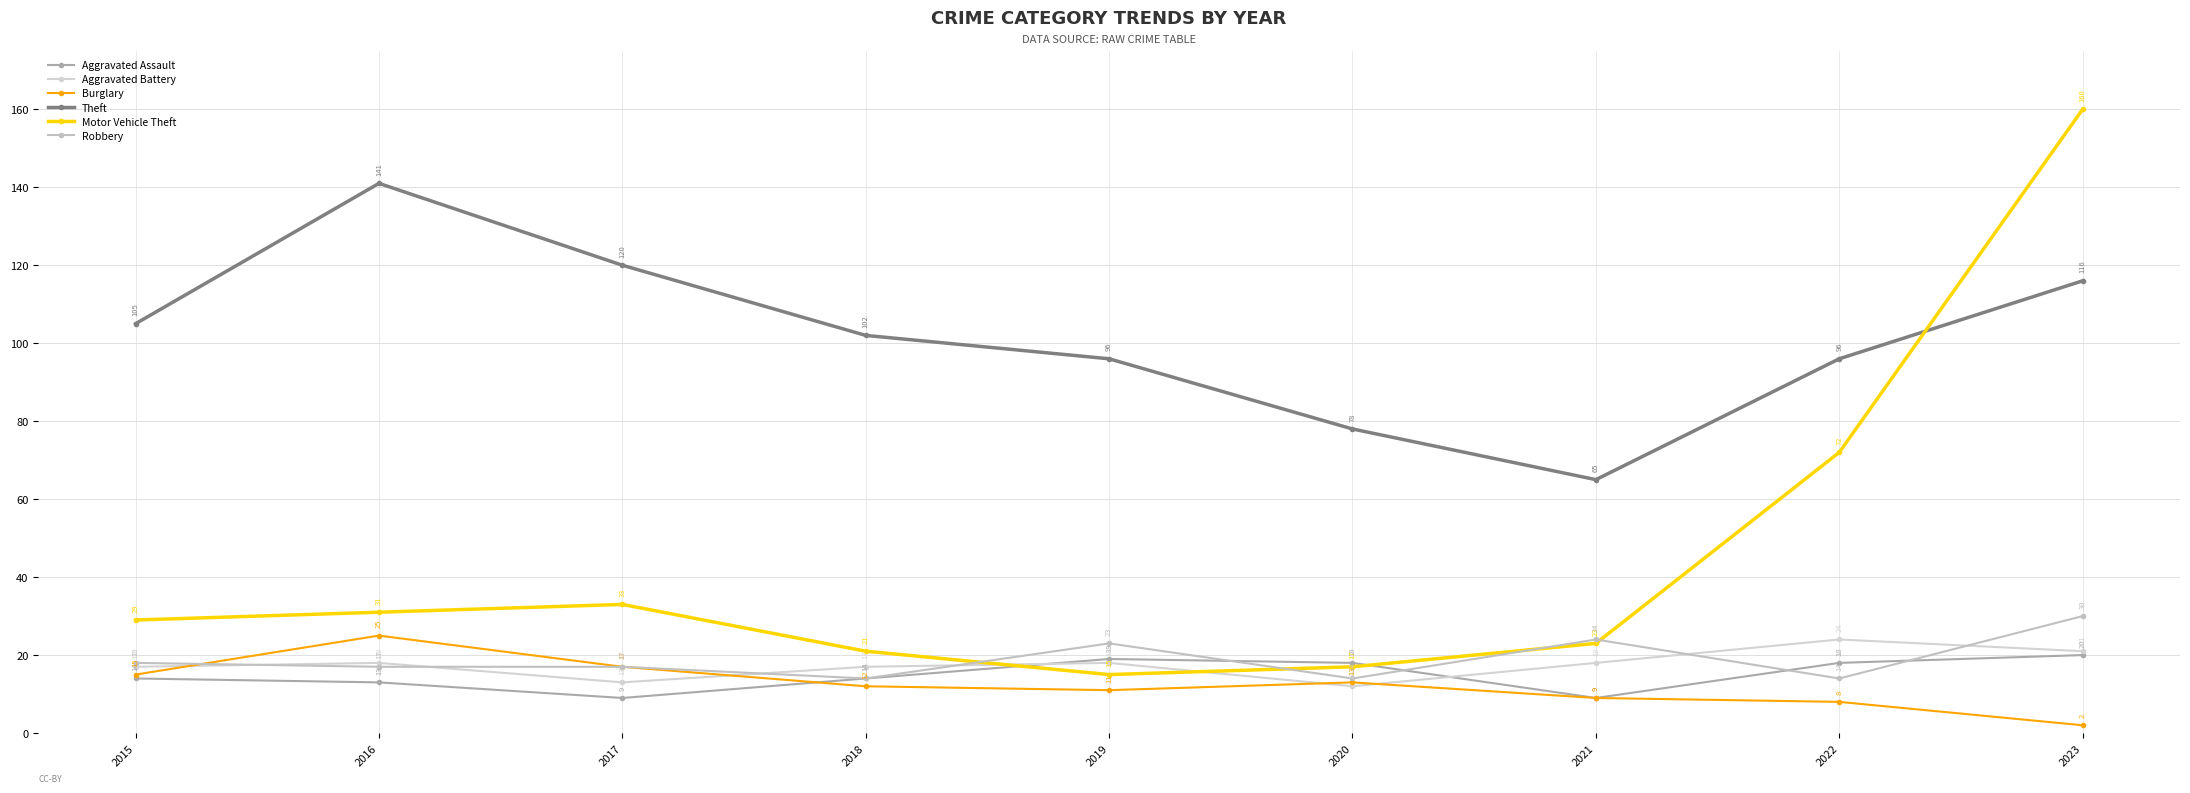

How many interior local peaks does the Theft series have?

1